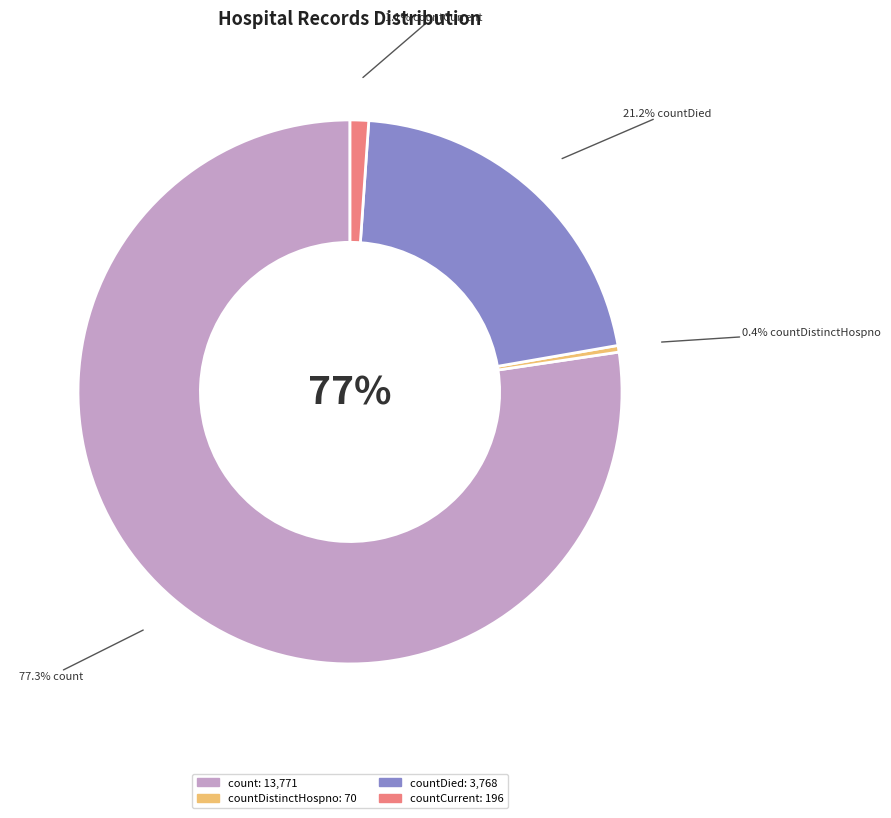

Approximately how many times larger is the value at countCurrent compared to countDistinctHospno?

2.8